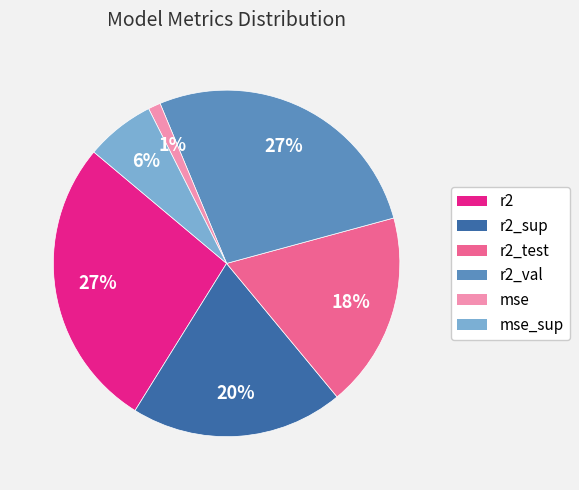

Does any single category account for the majority?

No